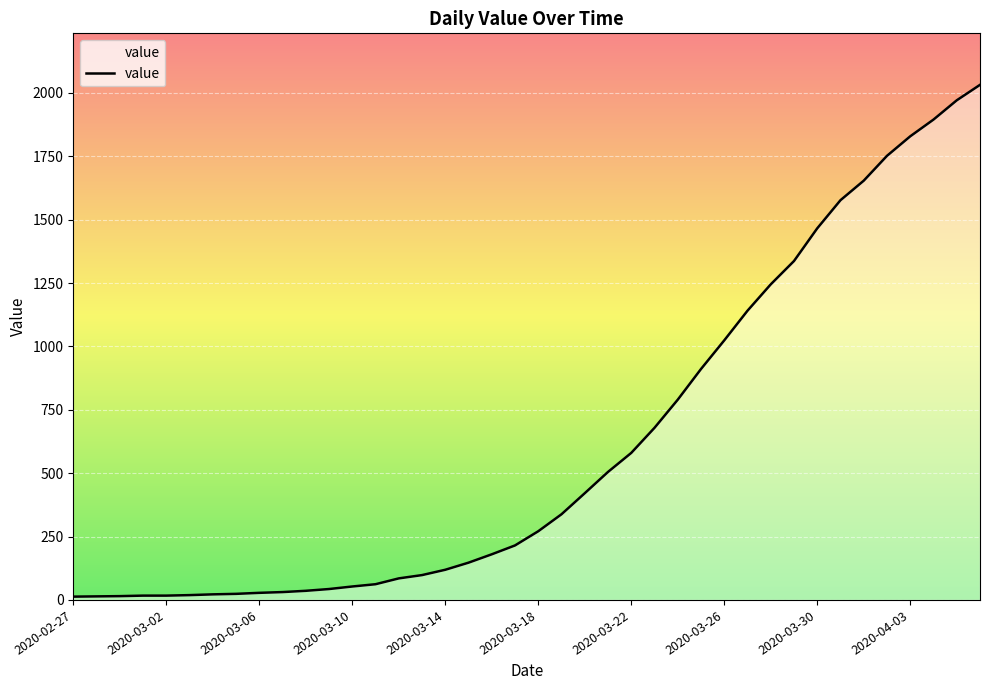

What is the maximum value shown in the chart?

2032